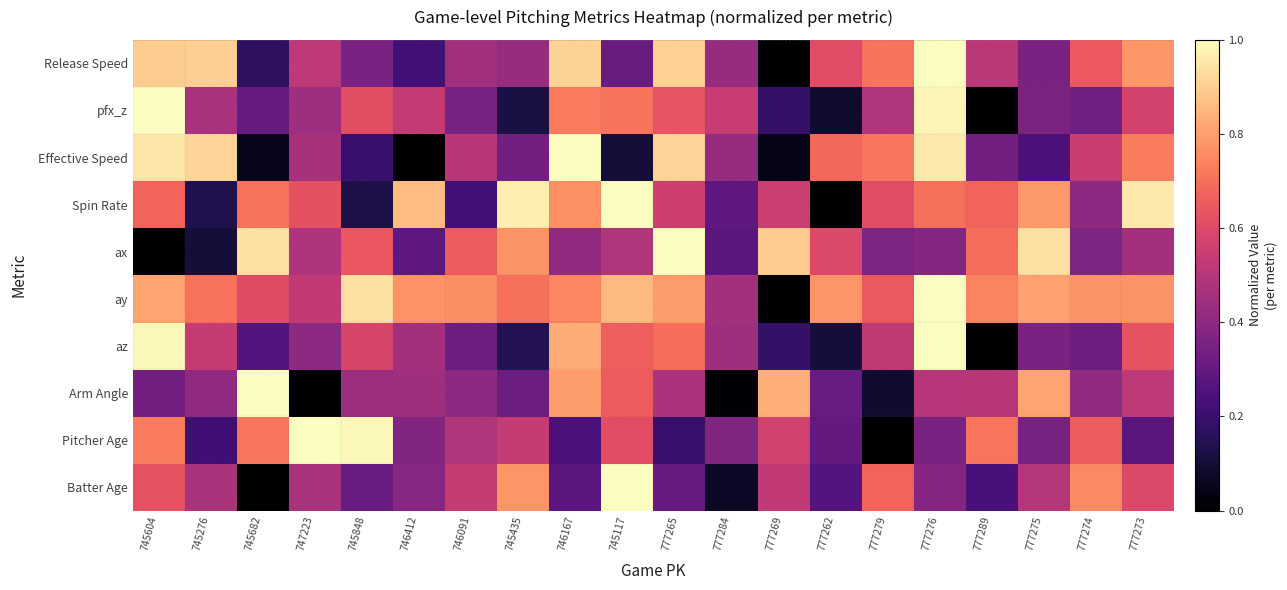

Which series changed the most between 747223 and 745117?

Arm Angle